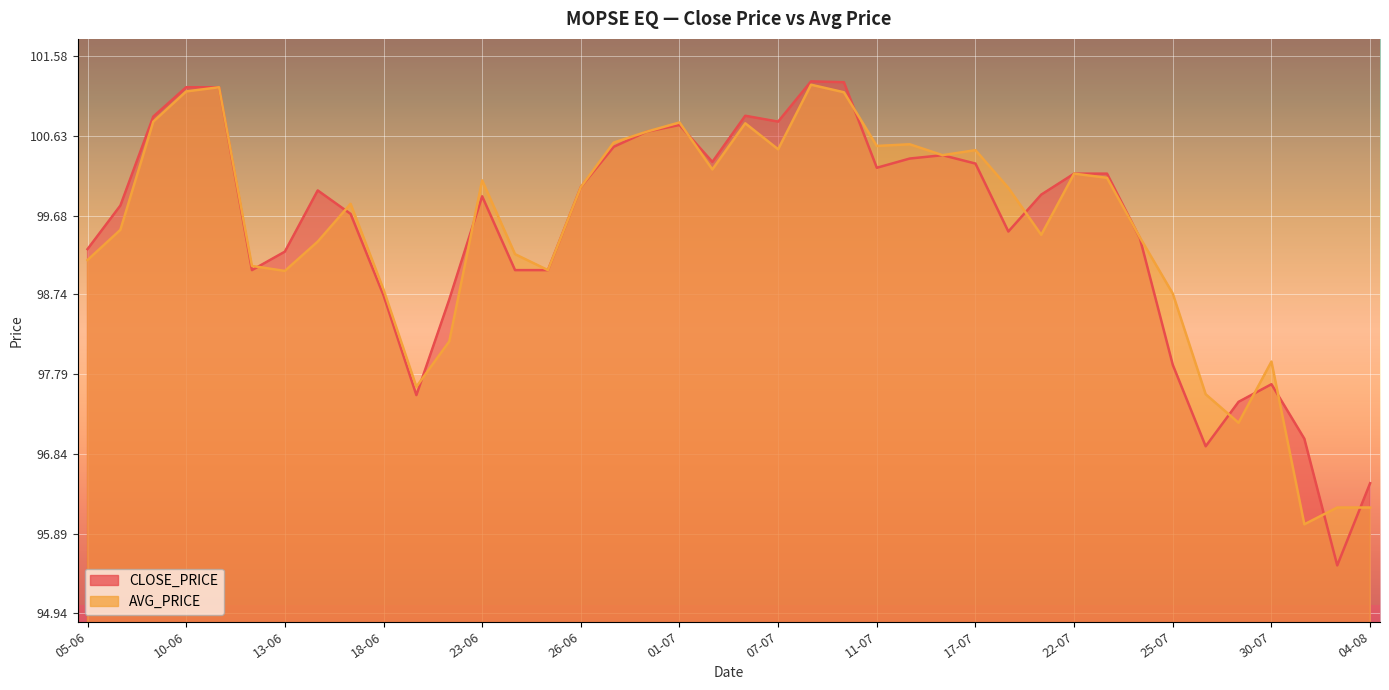

What is the greatest value displayed?

101.3